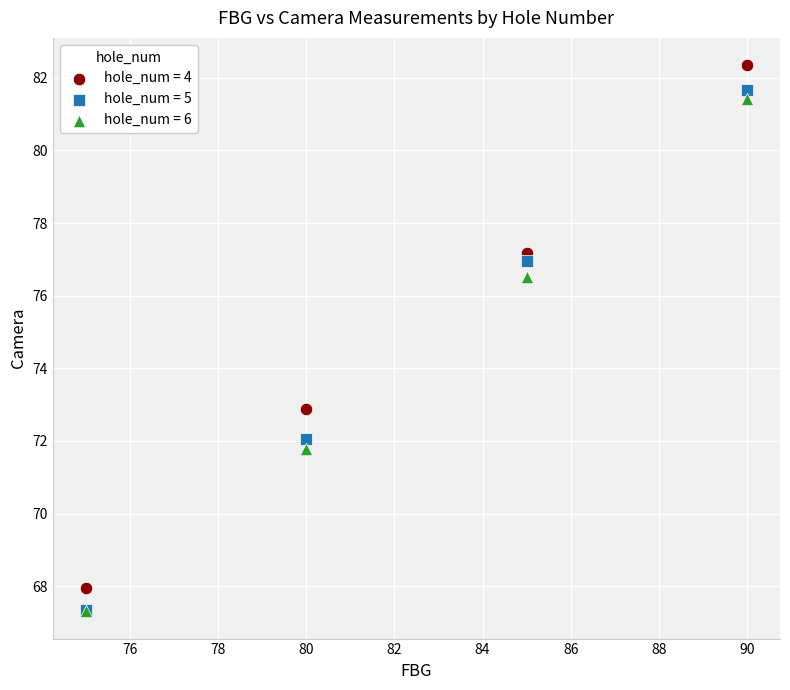

What are all the series names shown in the legend?

hole_num = 4, hole_num = 5, hole_num = 6